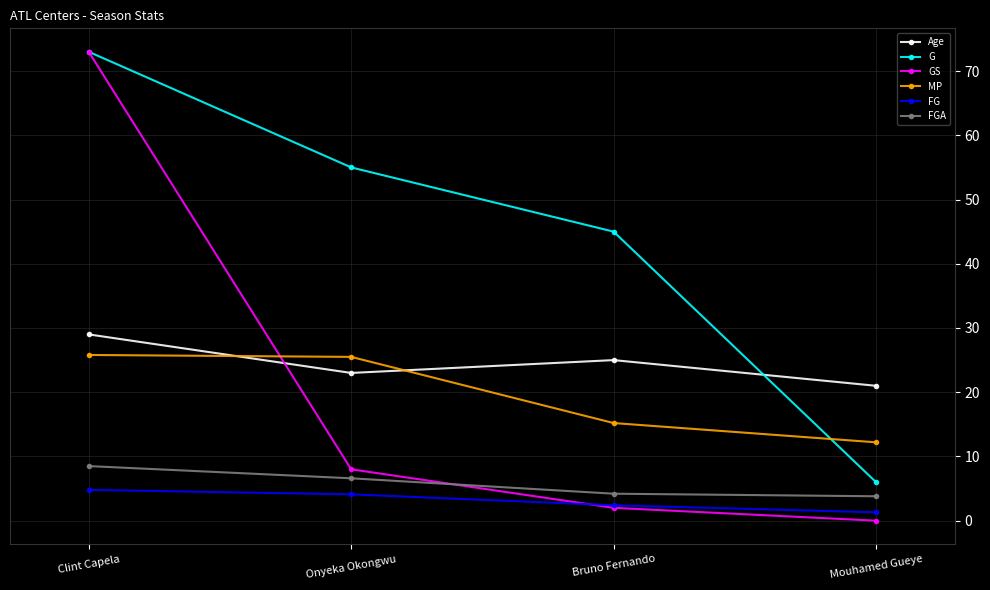

What are all the series names shown in the legend?

Age, G, GS, MP, FG, FGA